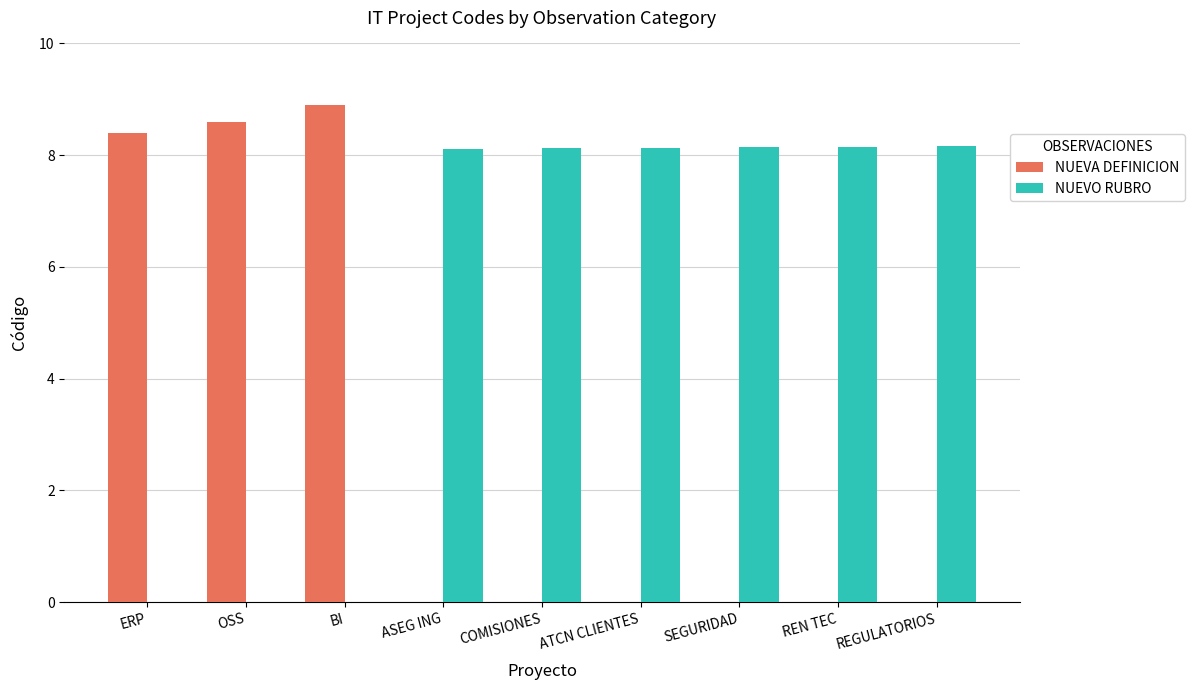

What is the greatest value displayed?

8.9